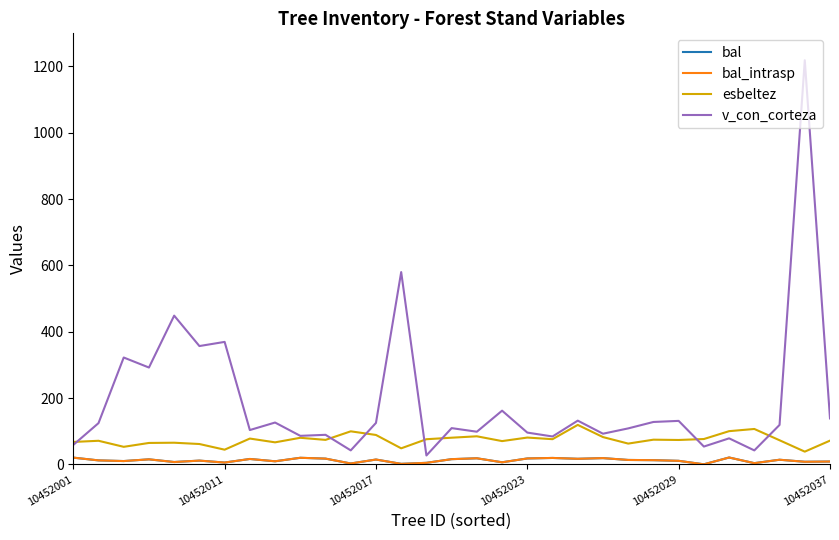

Which series has the widest spread of values?

v_con_corteza